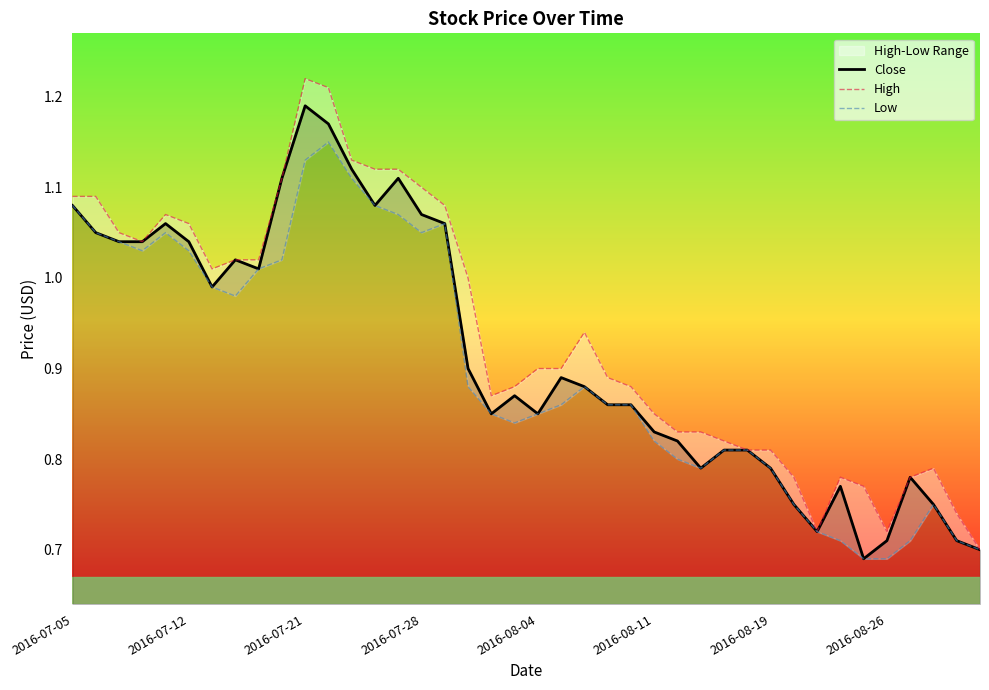

Is it true that Close equals 0.6 at 14?

False